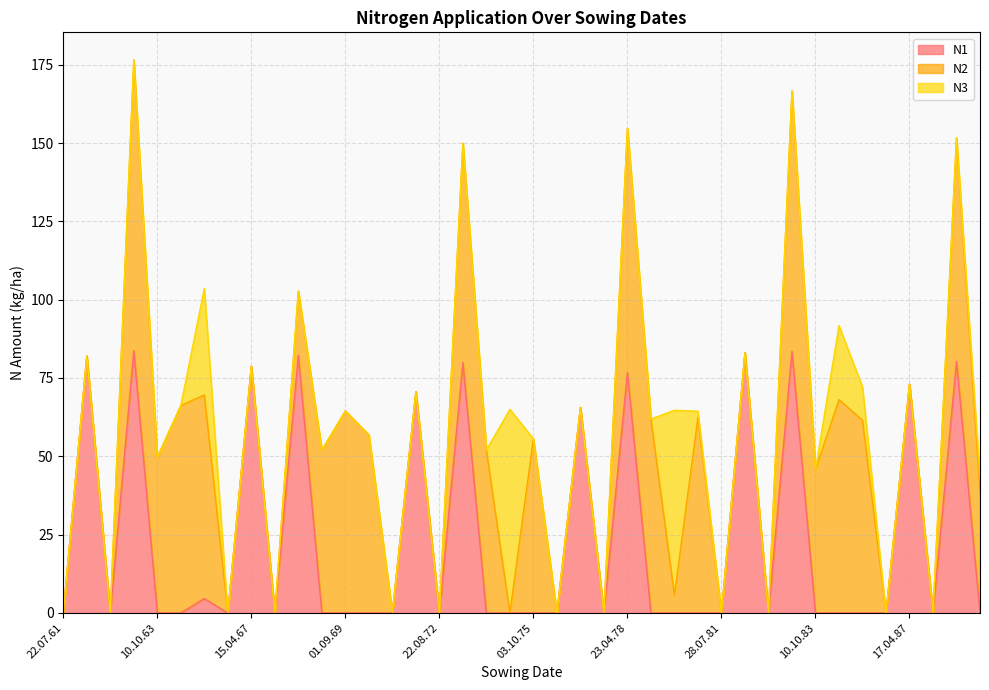

What are all the series names shown in the legend?

N1, N2, N3